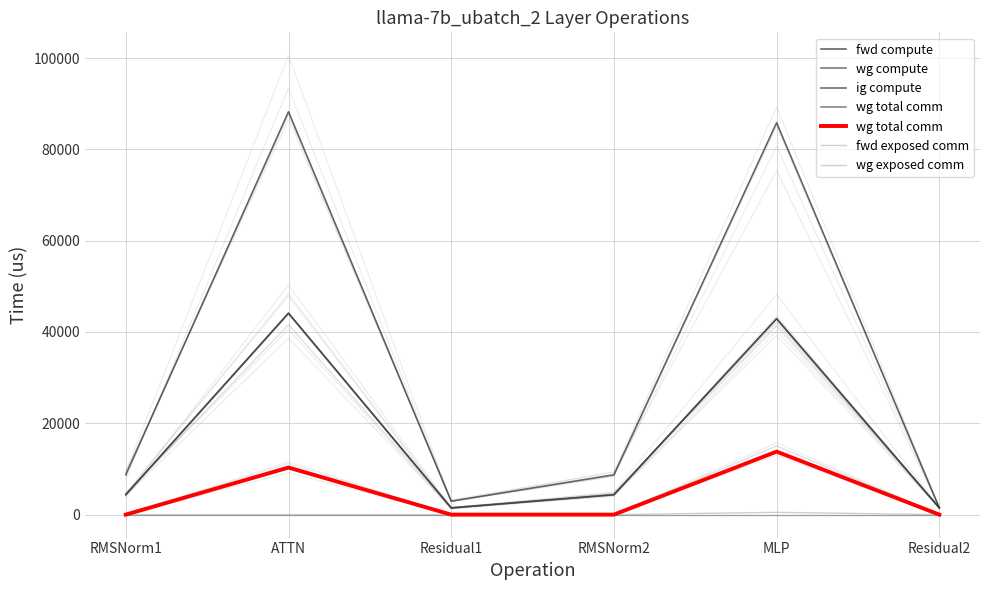

At which category is the sum across all series the highest?

ATTN